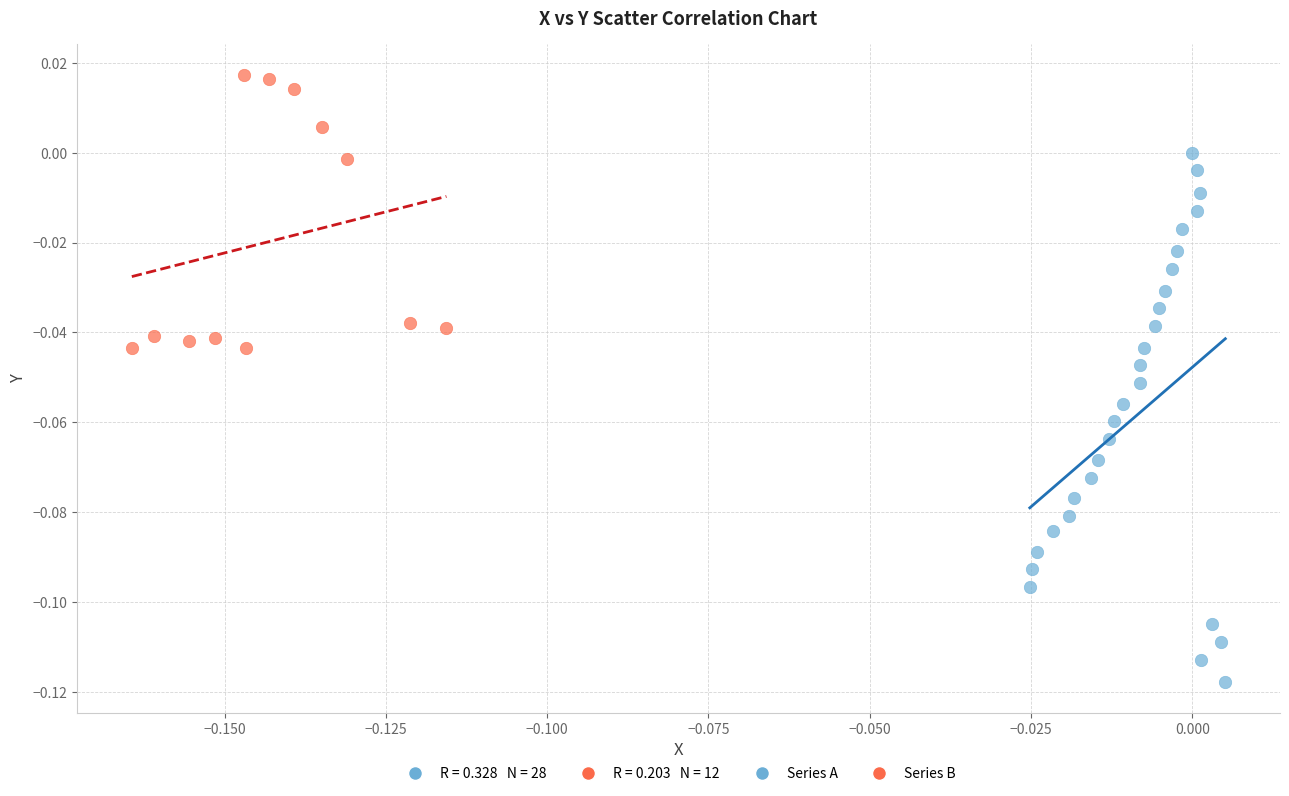

Which series has the largest Y range (max minus min)?

Series A